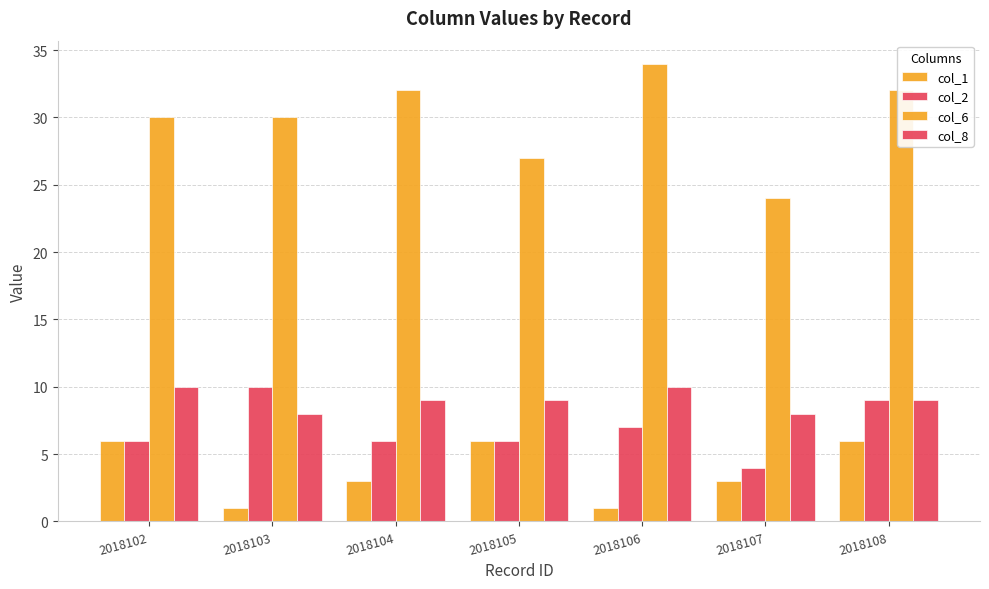

At which category is the sum across all series the highest?

2018108